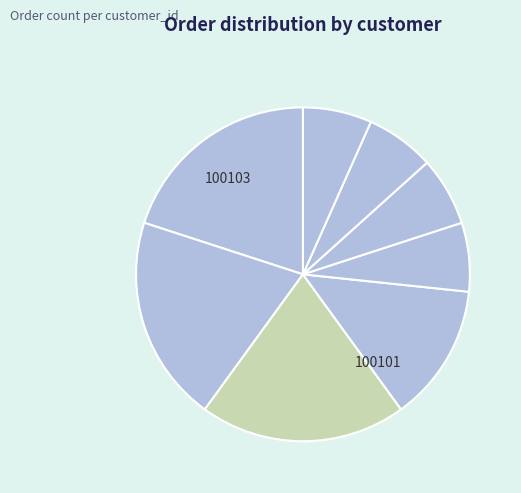

How many slices are in this pie chart?

8